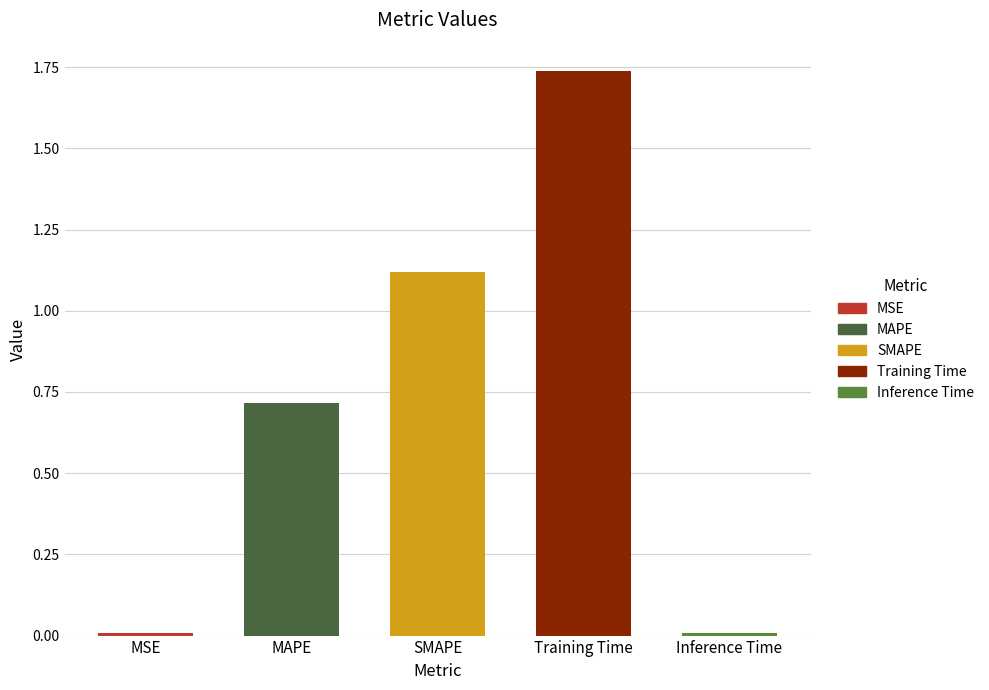

True or false: the data shows 1.2 at Training Time.

False